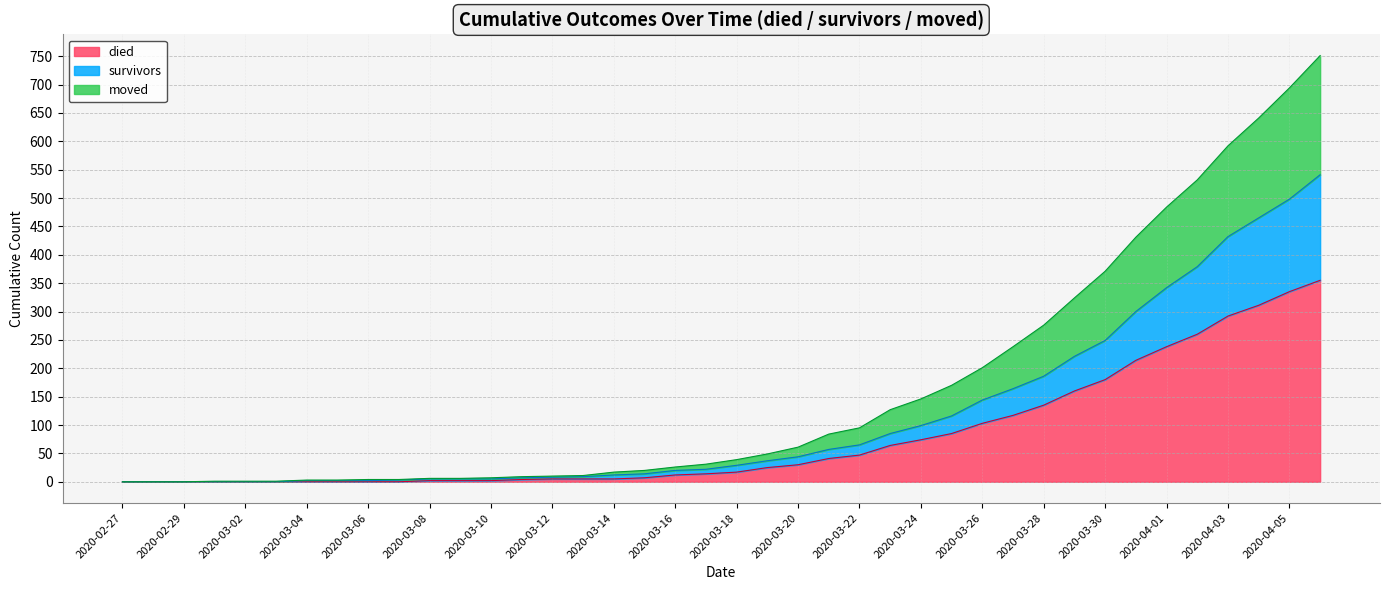

What is the value of the moved point at the 40th from the left?

751